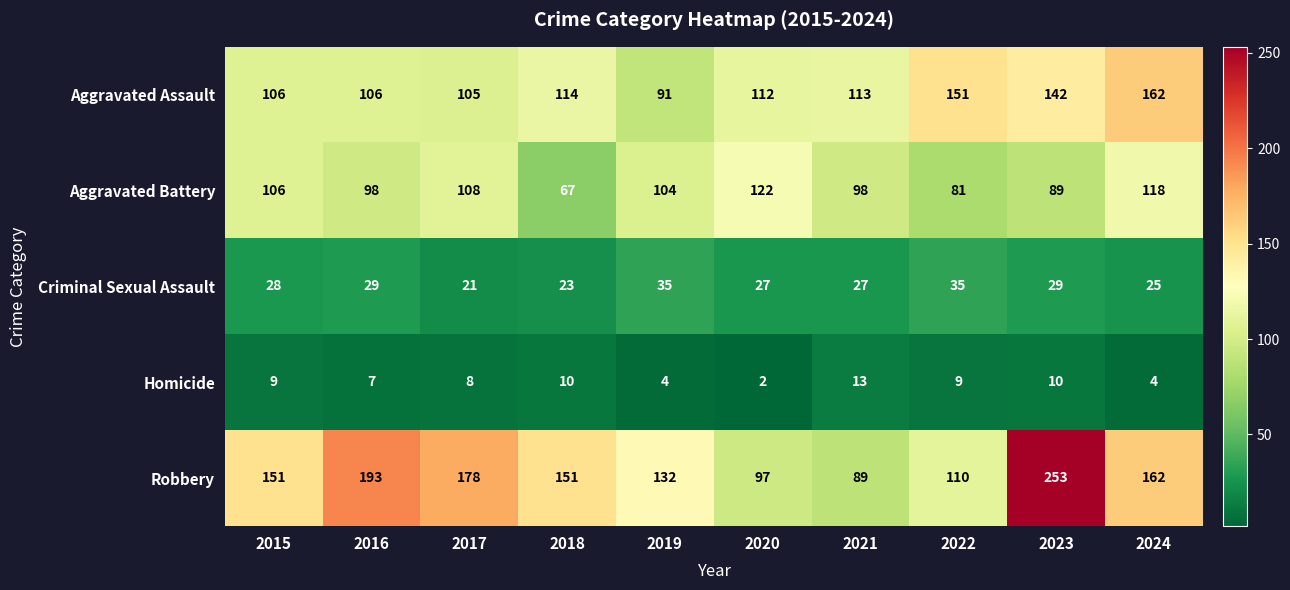

What is the difference between the second highest and minimum values in the Criminal Sexual Assault series?

14